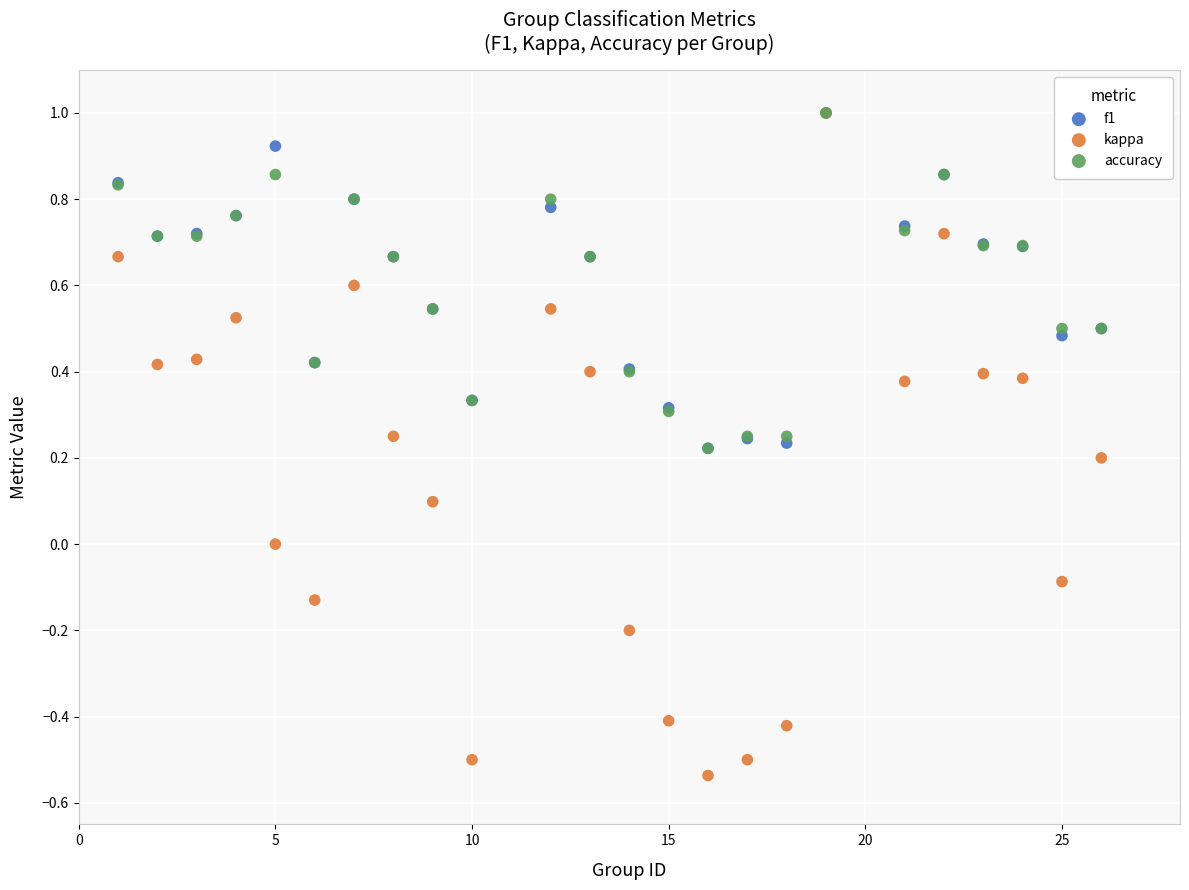

Which series contains the lowest Y value?

kappa